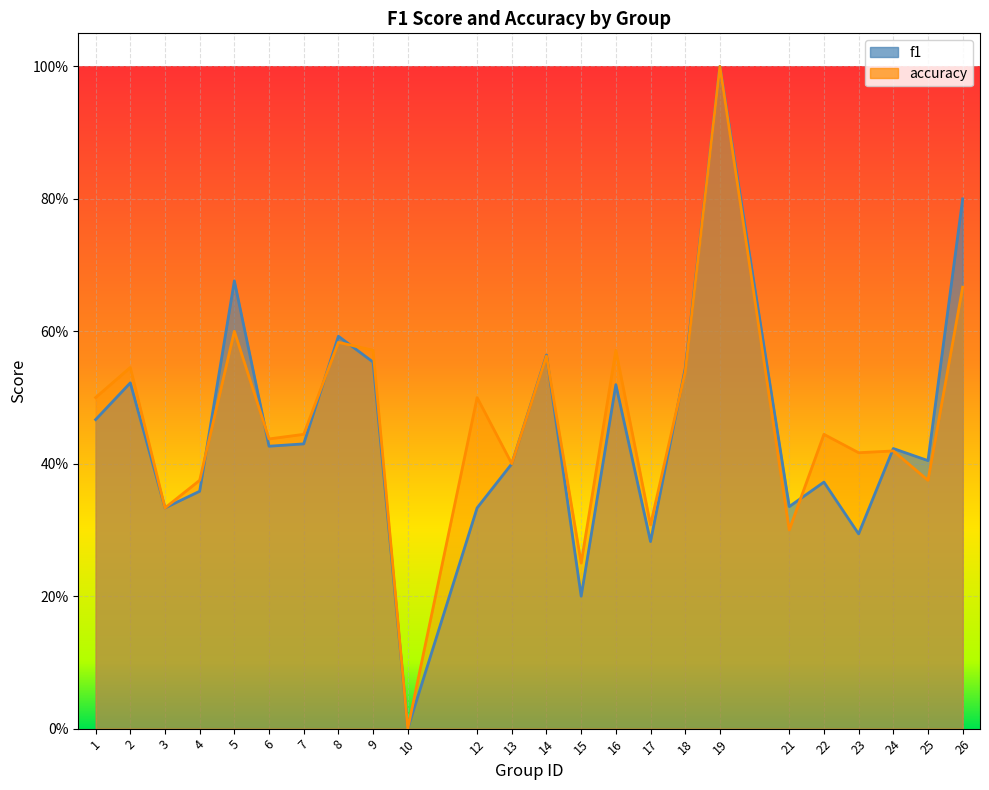

True or false: accuracy and f1 intersect in this chart.

True